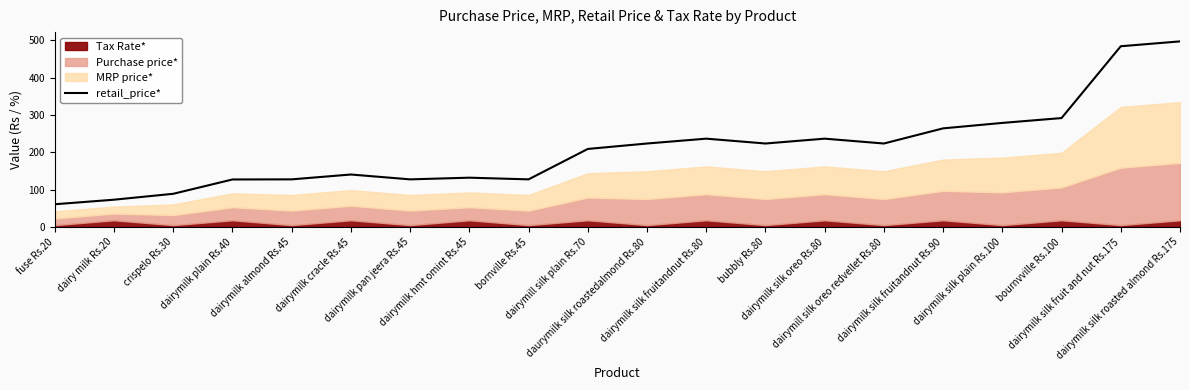

Does the chart have visible grid lines?

No